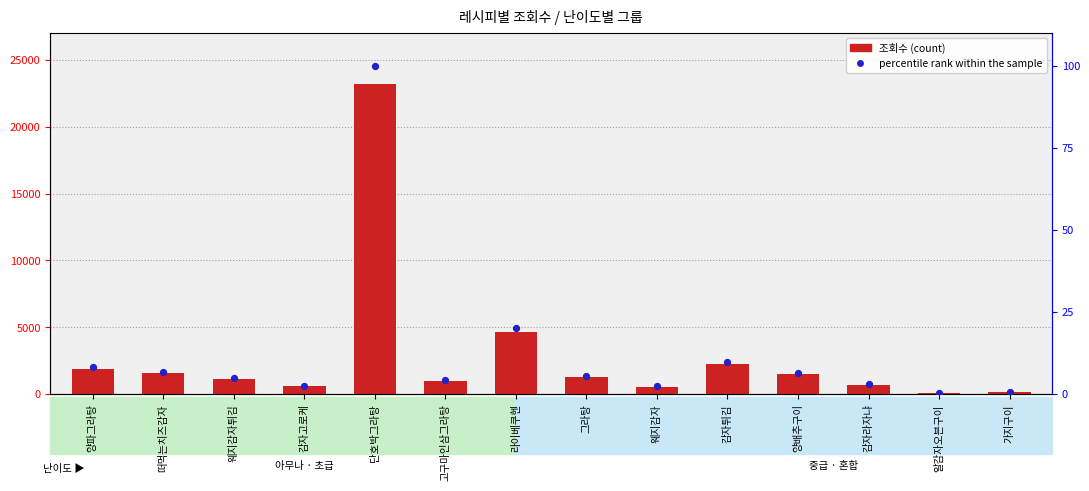

Which series reaches the maximum Y coordinate?

조회수